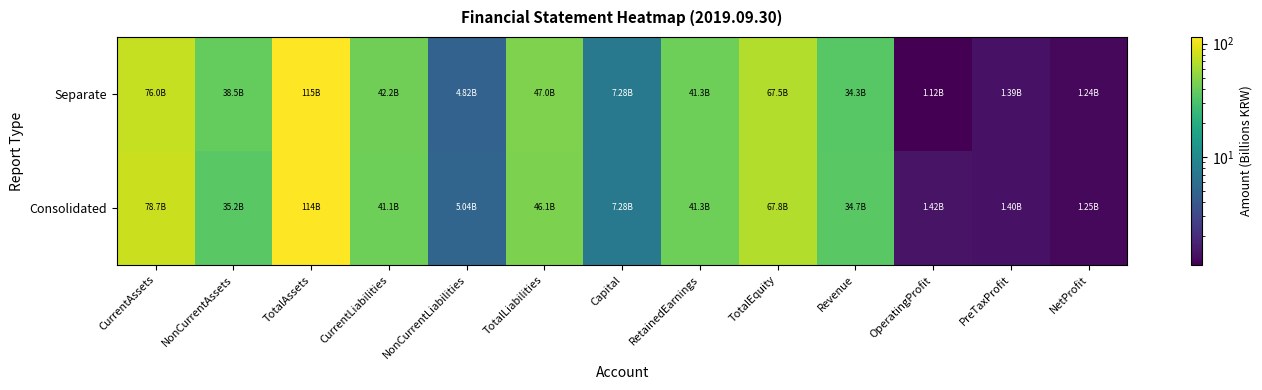

At how many categories does at least one series exceed 31?

8